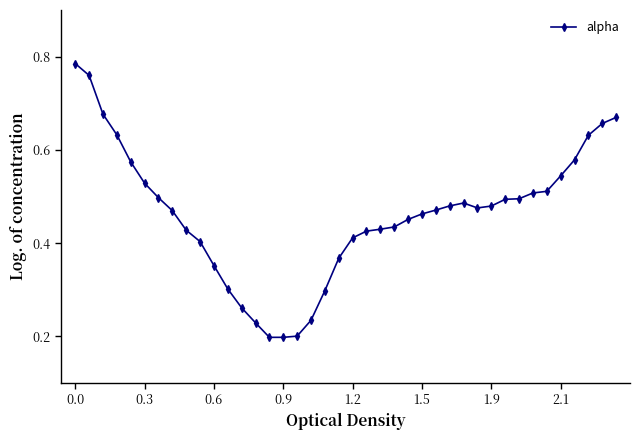

What is the sum of all values?

18.5